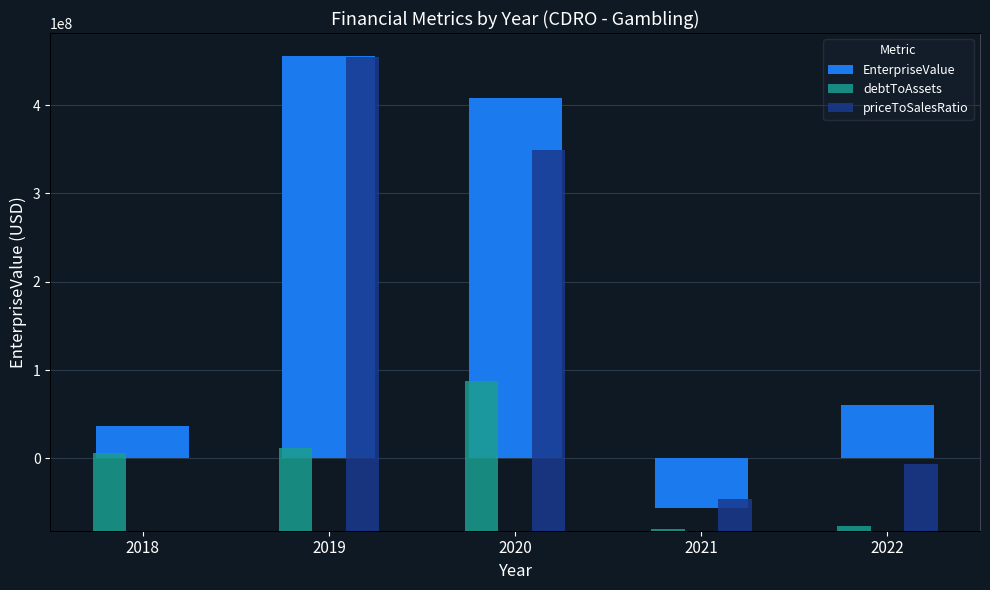

What is the difference between the debtToAssets (scaled) values at 2021 and 2020?

20870000.0